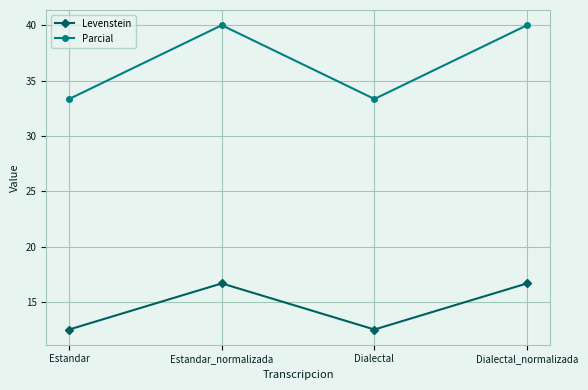

What is the sum of the Parcial values at Dialectal_normalizada and Dialectal?

73.3